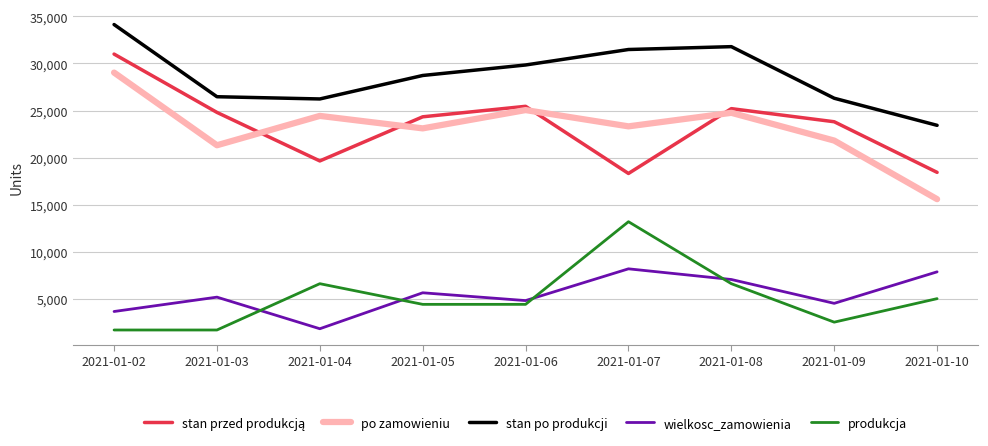

What is the greatest value displayed?

34140.0